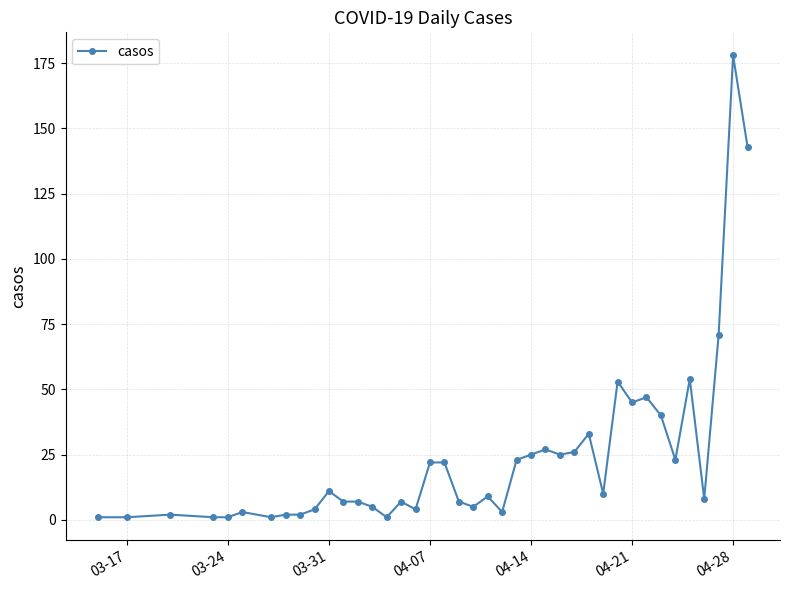

True or false: there are more than 1 points higher than both neighbors.

True